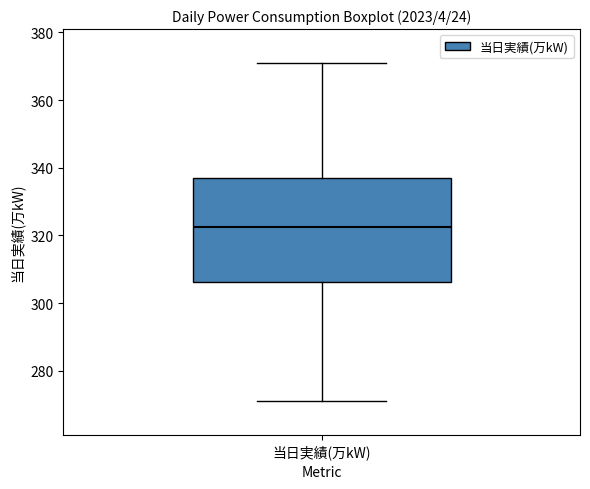

Where does the median line of the box for 当日実績(万kW) sit on the y-axis? The values are not printed on the chart, so give them approximately, as read against the axis.

322